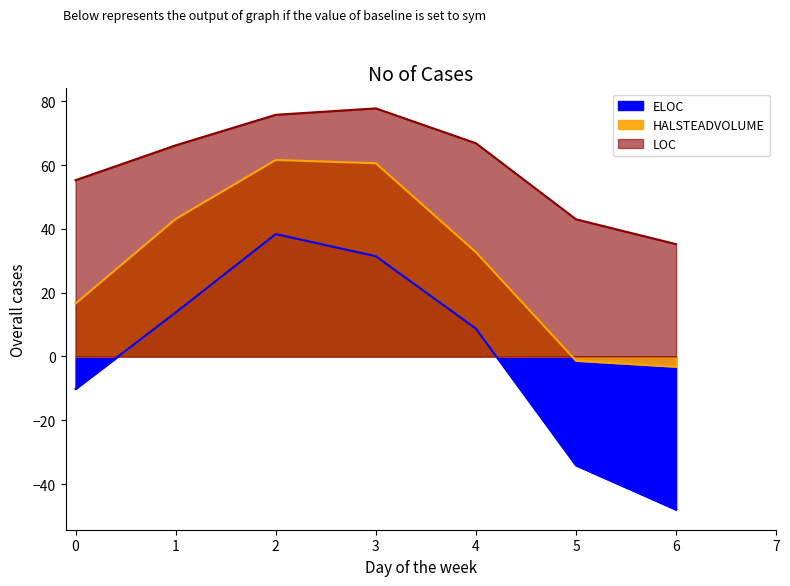

Where is HALSTEADVOLUME nearest to the value 29?

4